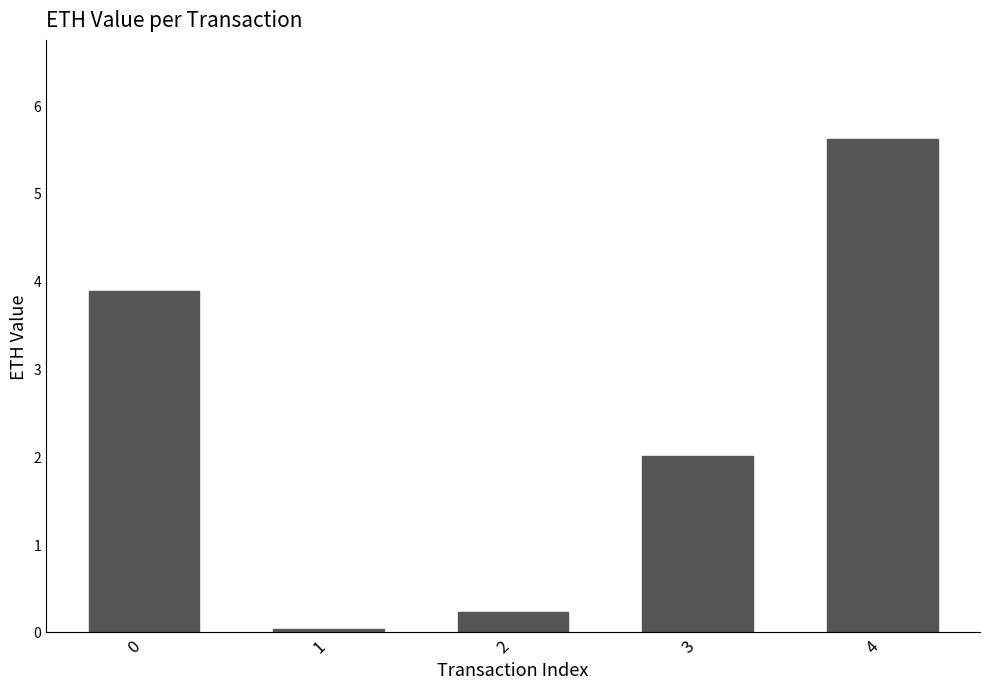

What is the value of the 3rd bar from the left?

0.2